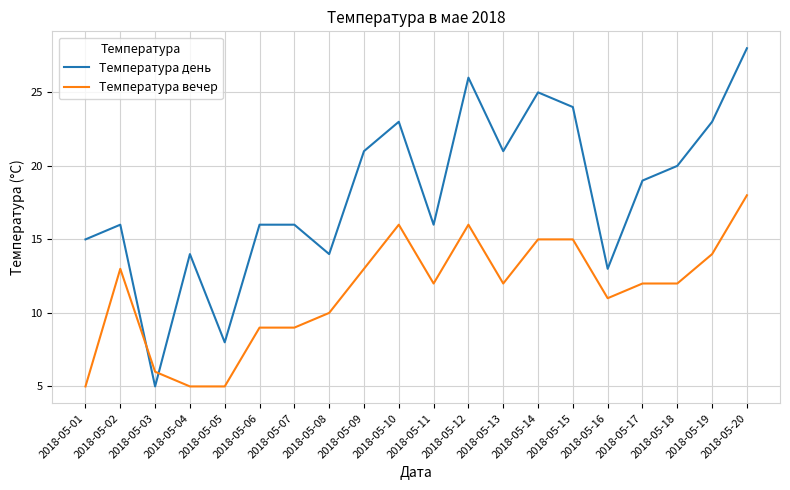

Rank the series by their maximum value, from highest to lowest.

Температура день, Температура вечер